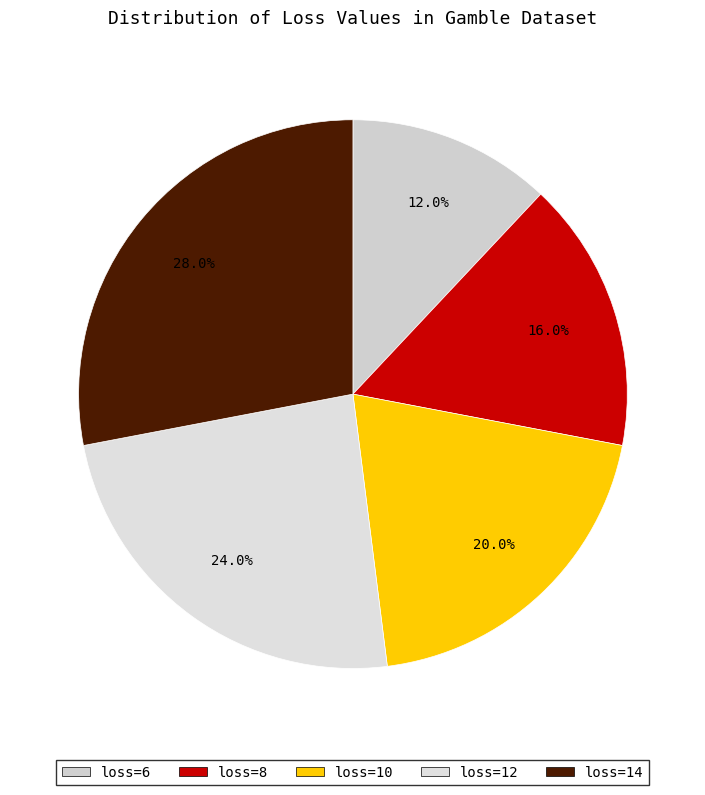

Rank the categories by value from highest to lowest.

loss_14, loss_12, loss_10, loss_8, loss_6